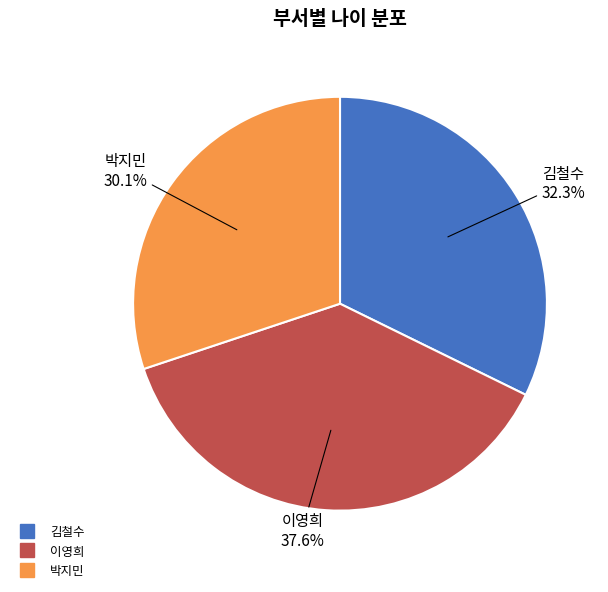

Does 박지민 account for over 50% of the chart?

No